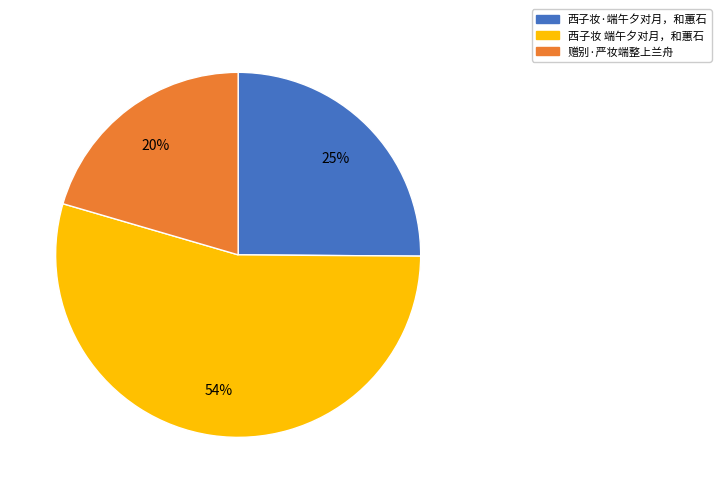

The 西子妆·端午夕对月，和蕙石 slice represents 25% of the pie. True or false?

True